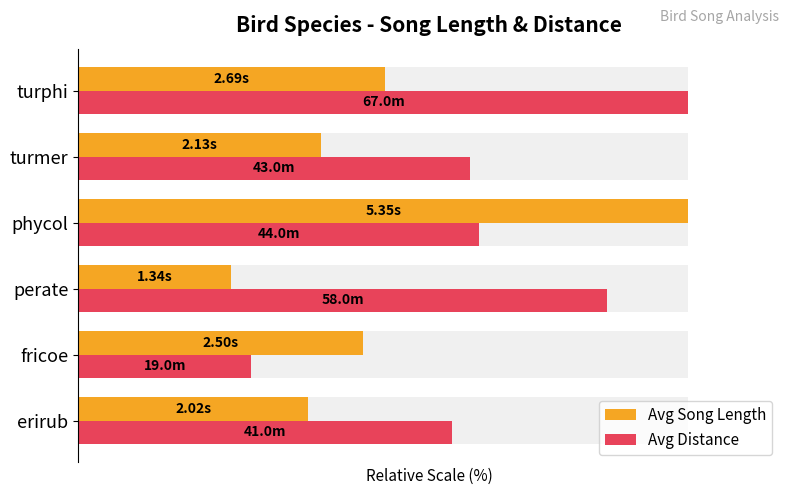

What is the value of the Avg Song Length bar at the 6th from the left?

50.2